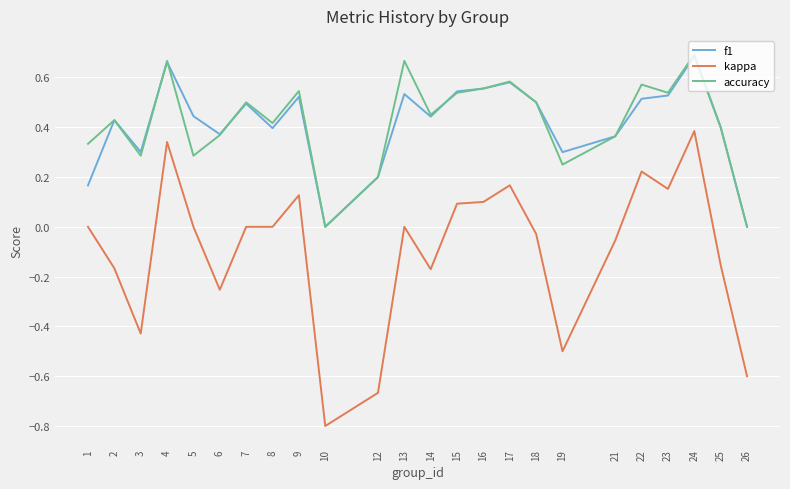

Which category has the lowest value in the kappa series?

10